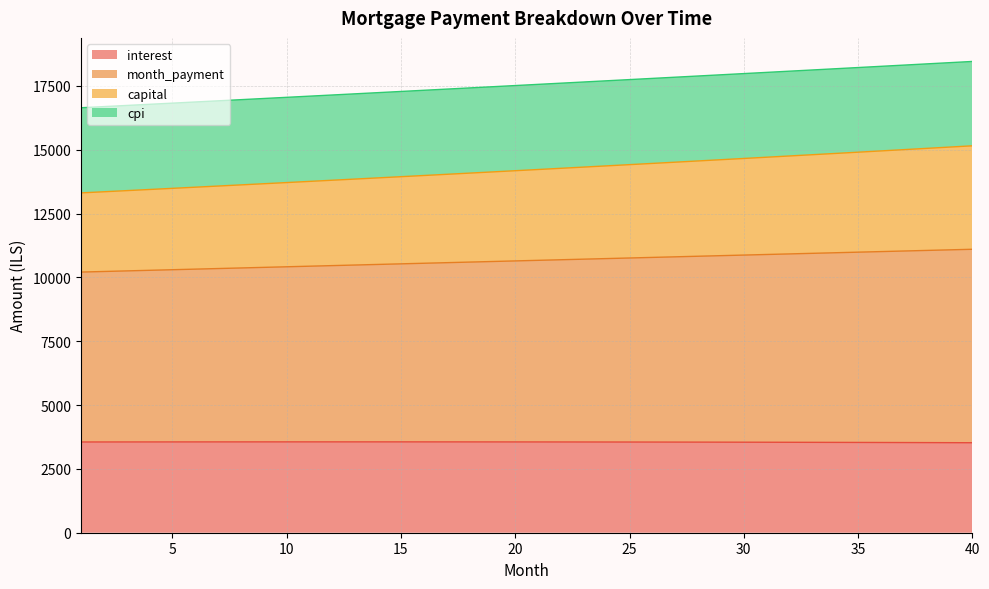

The month_payment series shows 8031.2 at 25. True or false?

False